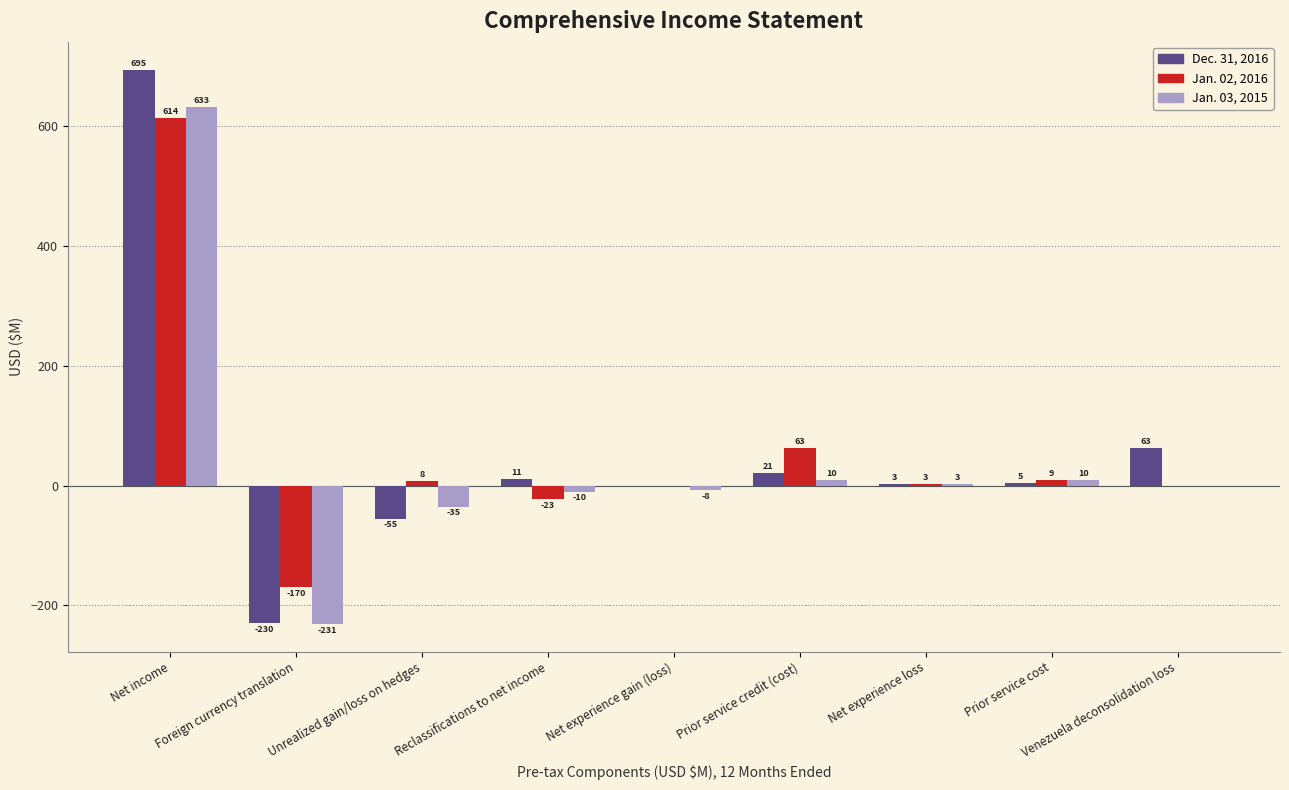

Which series has the largest total across all categories?

Dec. 31, 2016